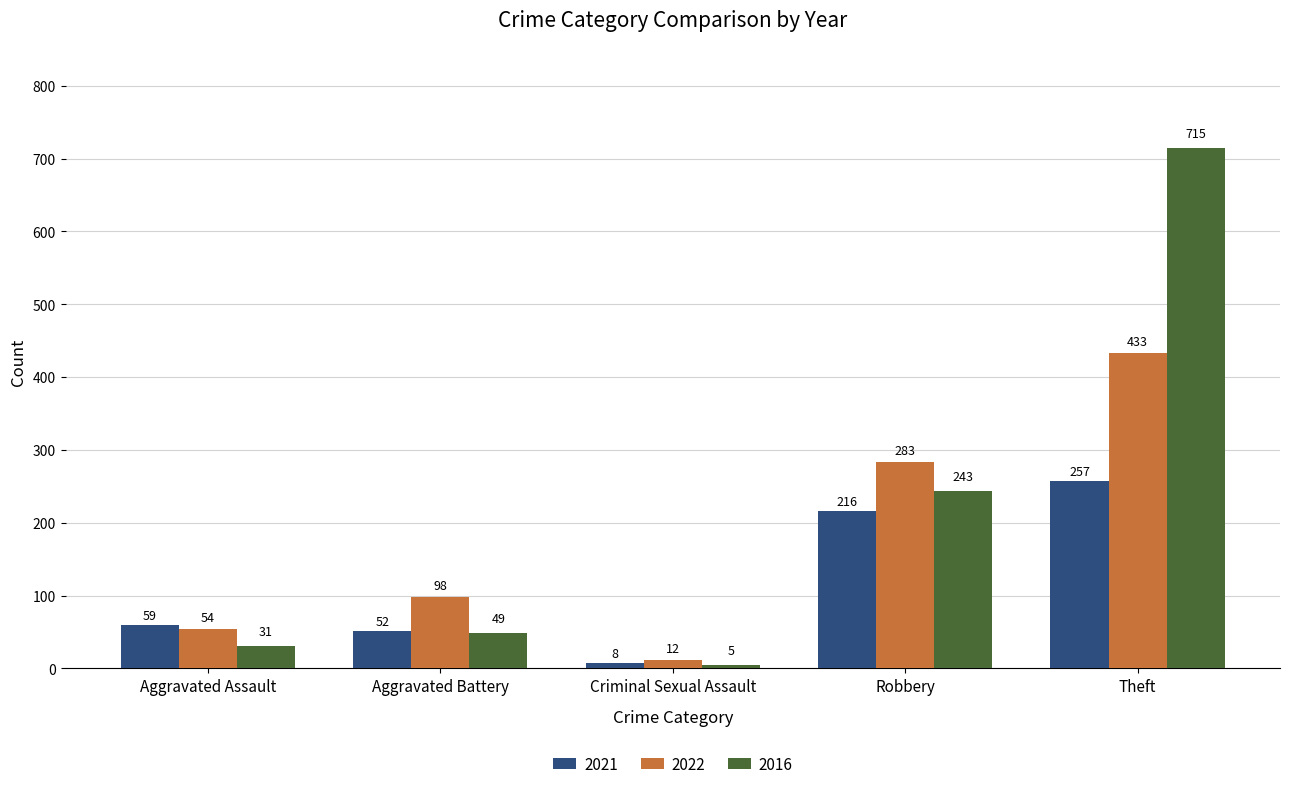

The value of 2022 at Aggravated Battery is 137. True or false?

False